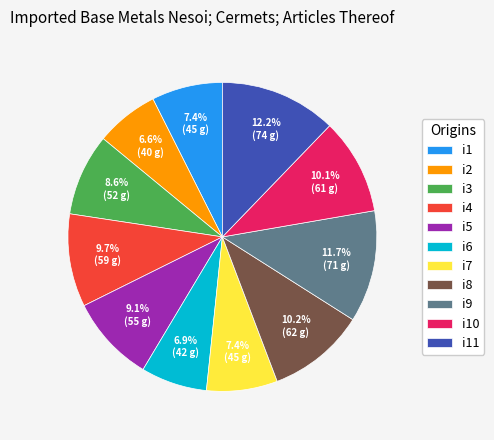

The i9 slice represents 3% of the pie. True or false?

False